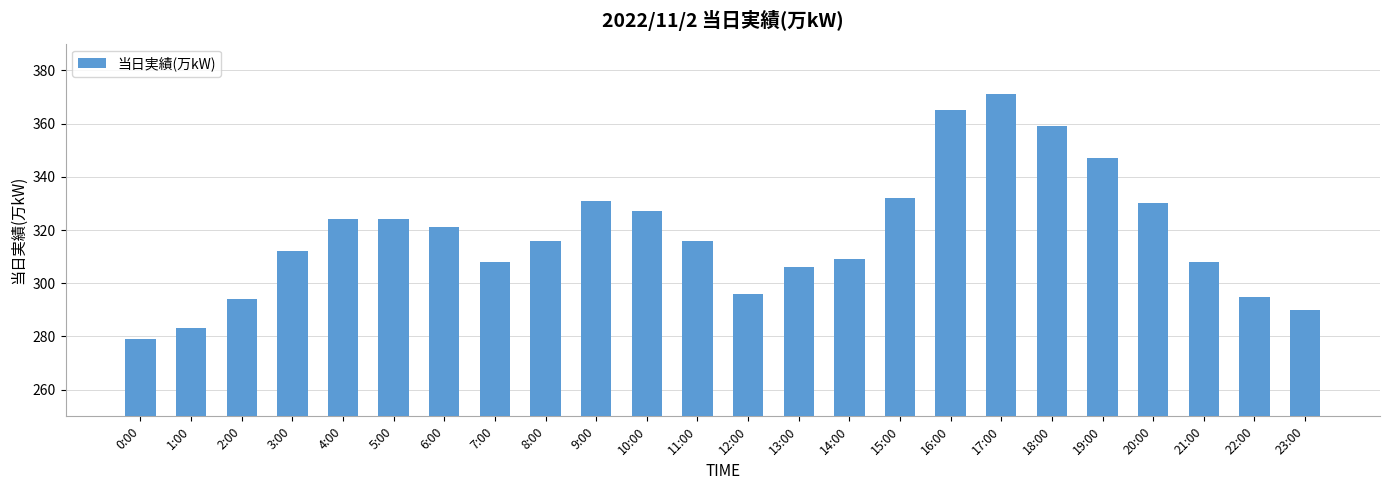

What is the value of the 9th bar from the left?

316